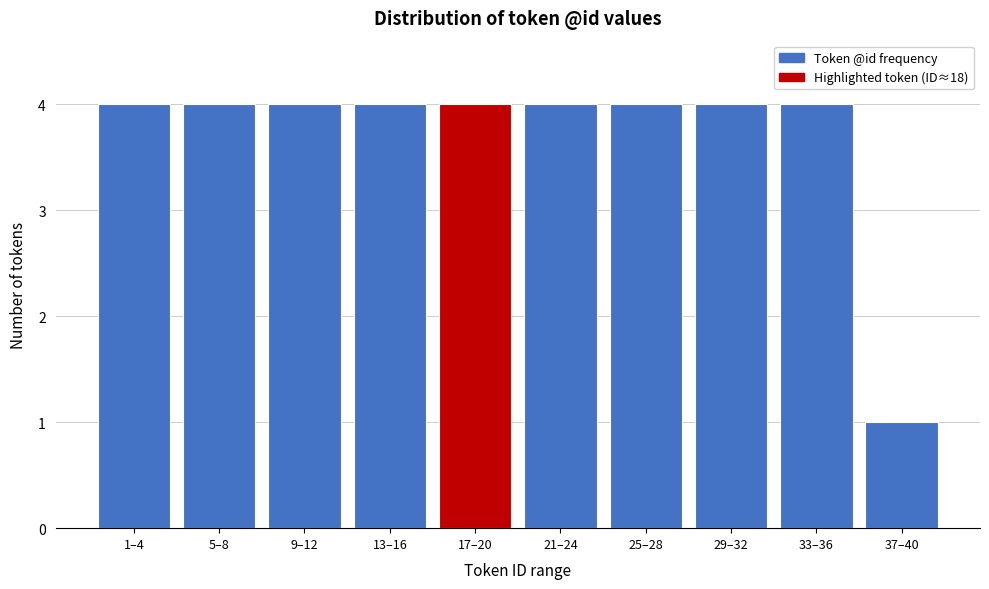

Reading right to left, list all the values displayed in this chart.

1	4	4	4	4	4	4	4	4	4